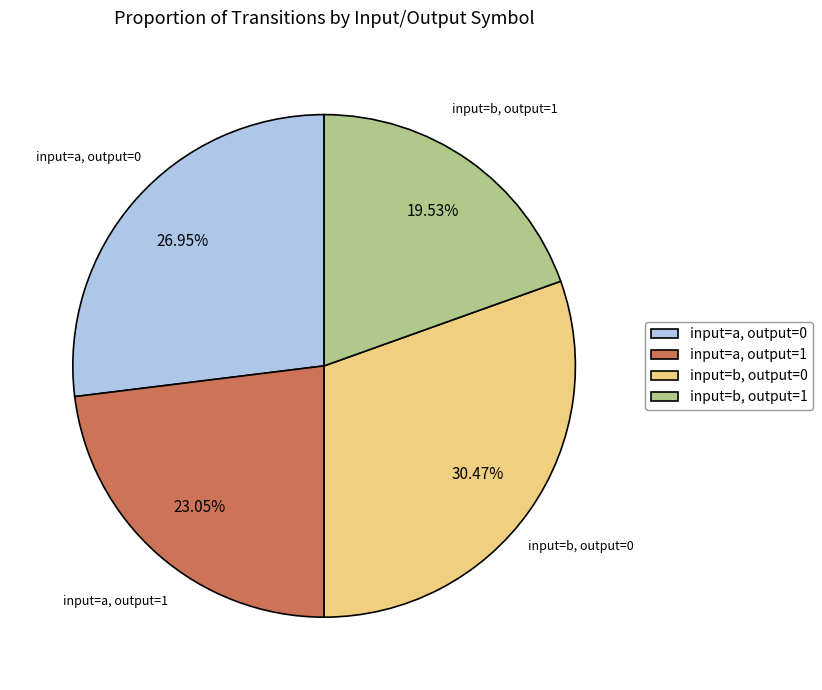

Is the sum of input=b, output=0 and input=a, output=0 greater than half?

Yes